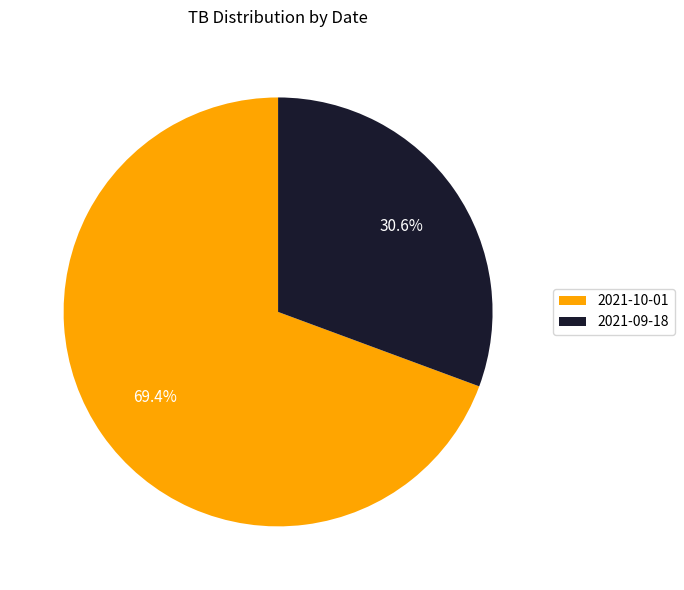

Is it true that 2021-09-18 is 25% of the pie?

False